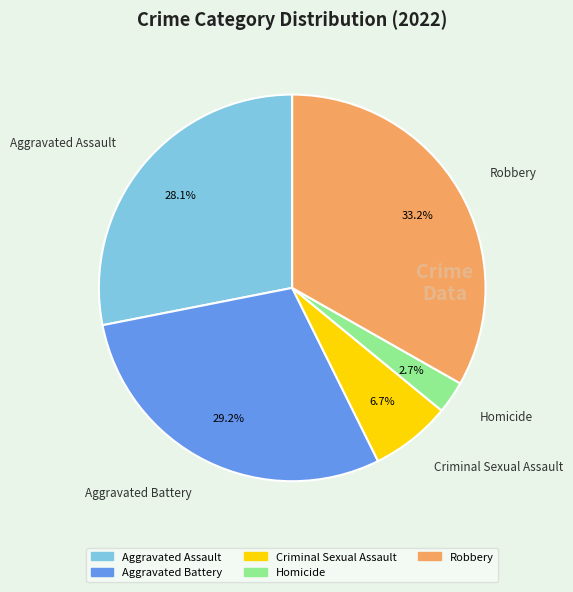

Approximately how many times larger is the value at Aggravated Assault compared to Robbery?

0.8